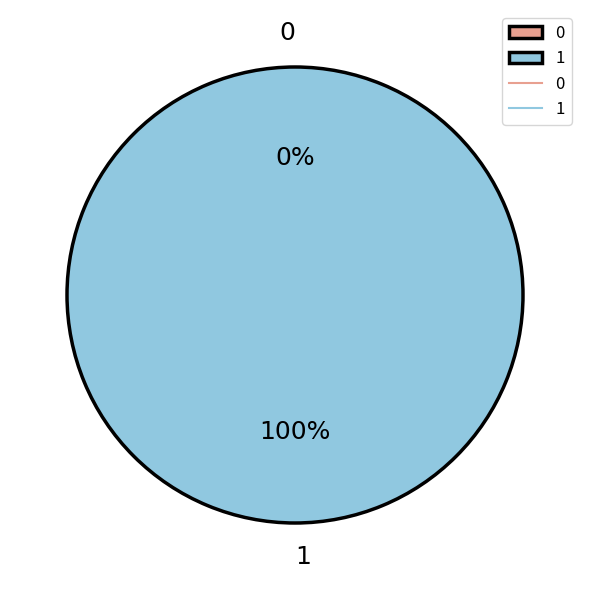

To the nearest percent, what is the difference between the largest and smallest slice percentages?

100%